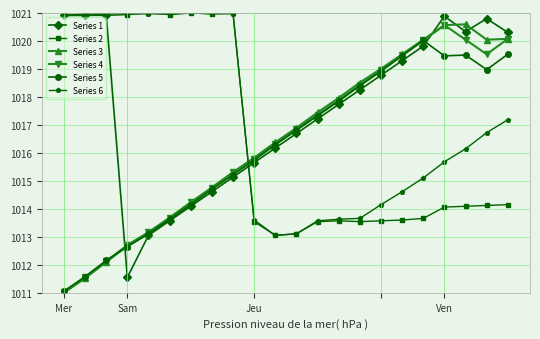

How many lines are shown in the chart?

6